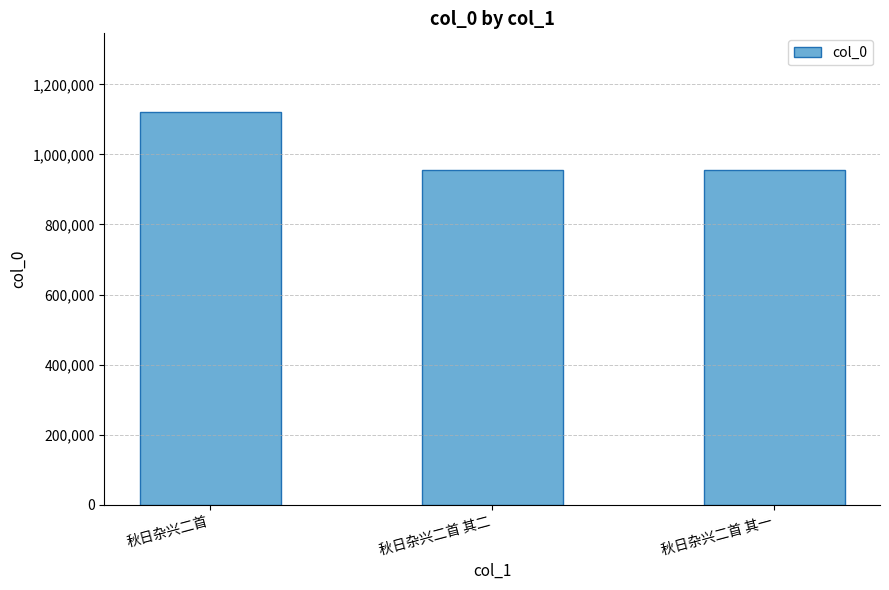

True or false: the data shows 1121562 at 秋日杂兴二首.

True